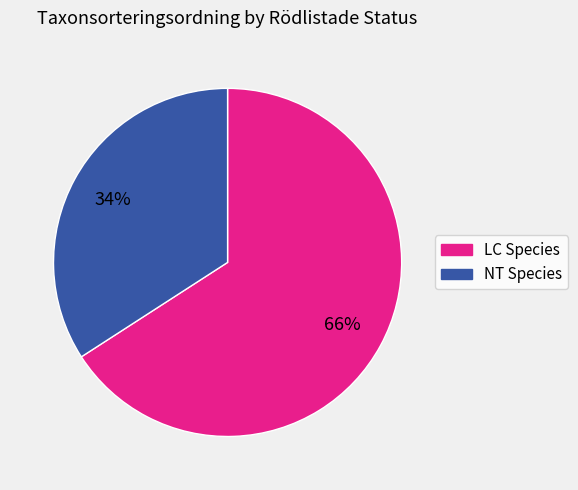

Is there any slice that represents more than half of the pie?

Yes